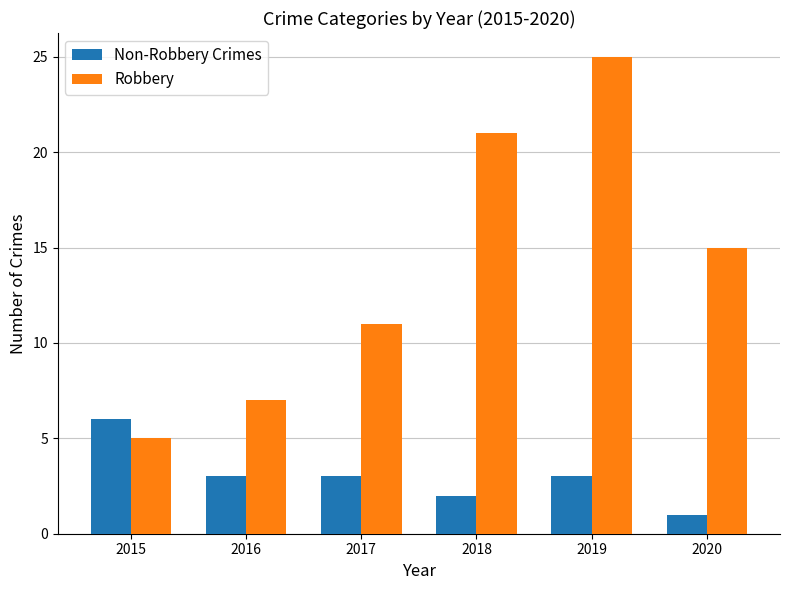

What is the minimum value for Non-Robbery Crimes?

1